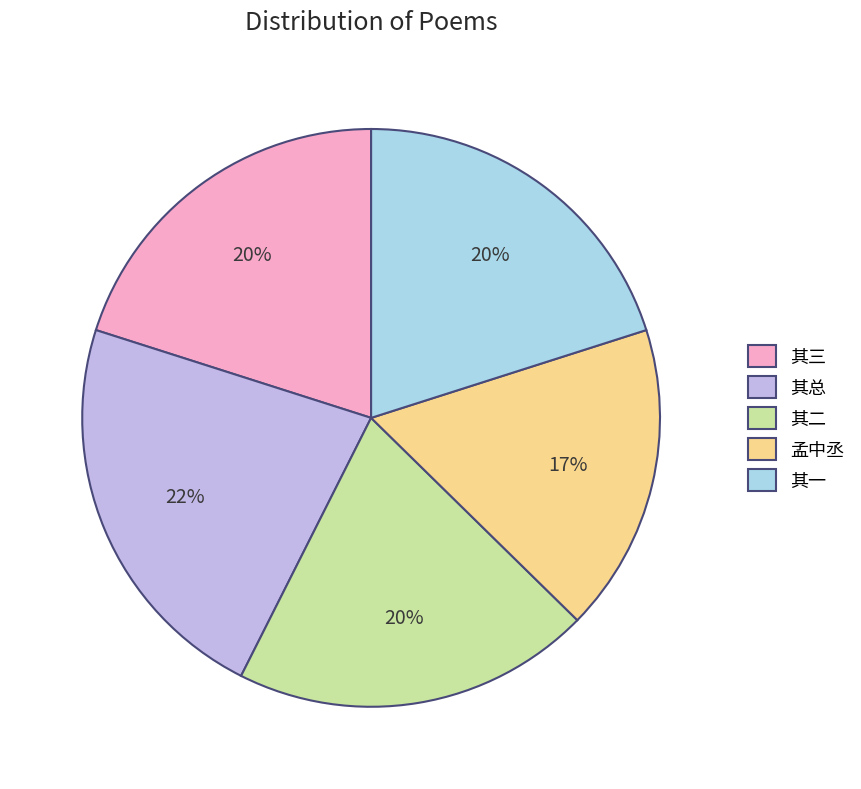

To the nearest percent, what is the difference between the largest and smallest slice percentages?

5%